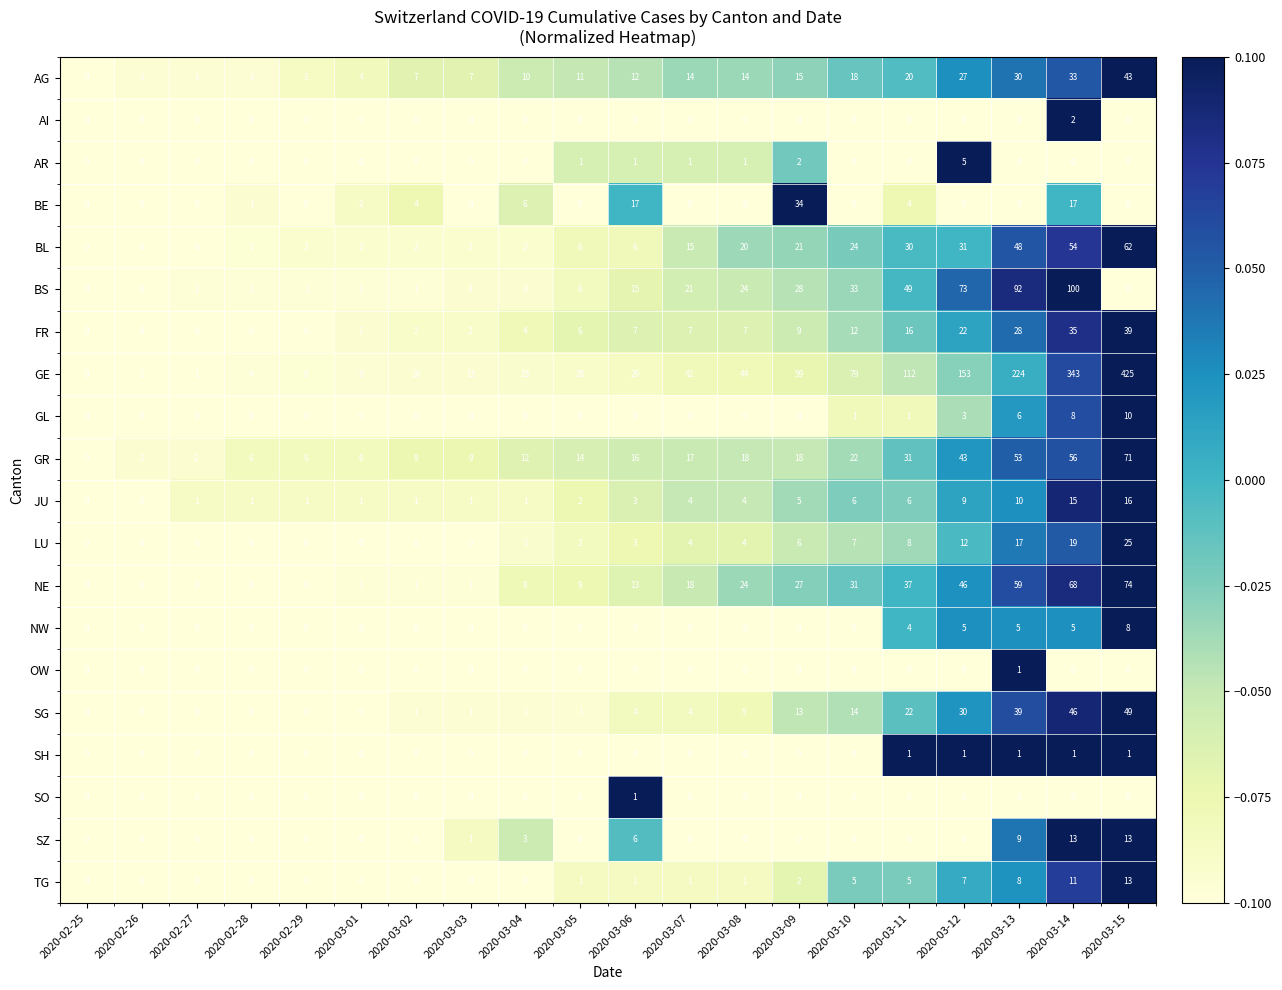

What is the difference between the maximum and minimum values in the NE series?

74